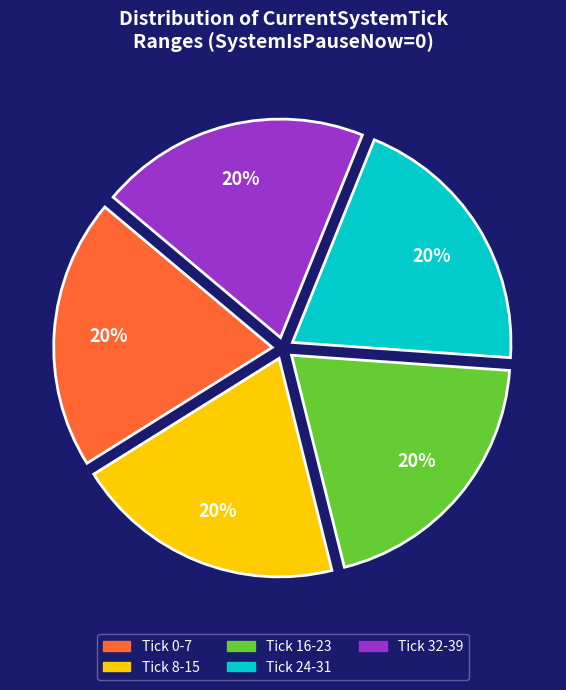

Is there a majority slice in this chart?

No